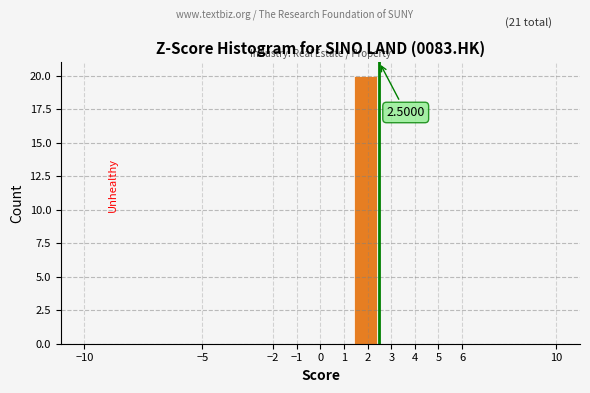

Over which range of the x-axis is the bar tallest?

1.4 to 2.4